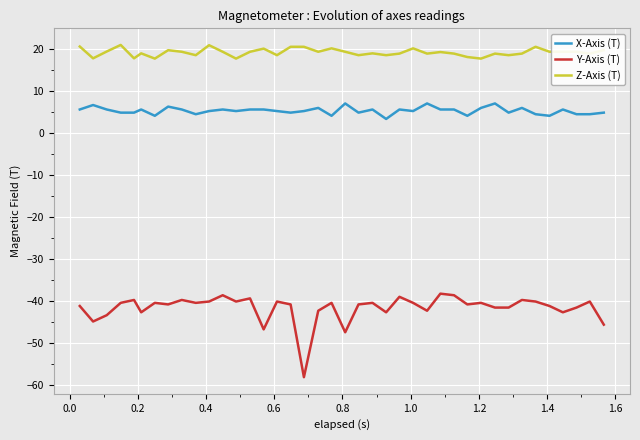

Which series has the largest total across all categories?

Z-Axis (T)